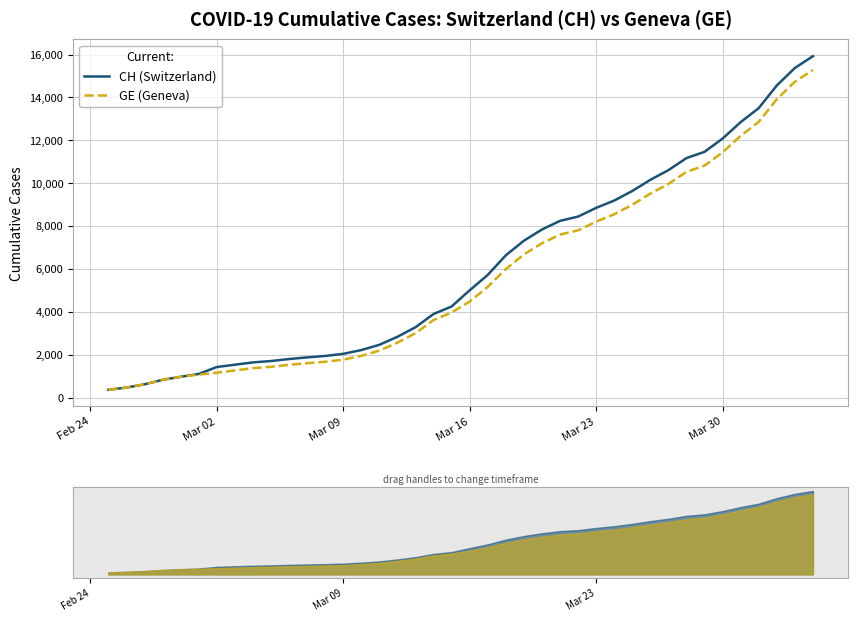

Which series has the widest spread of values?

CH (Switzerland)